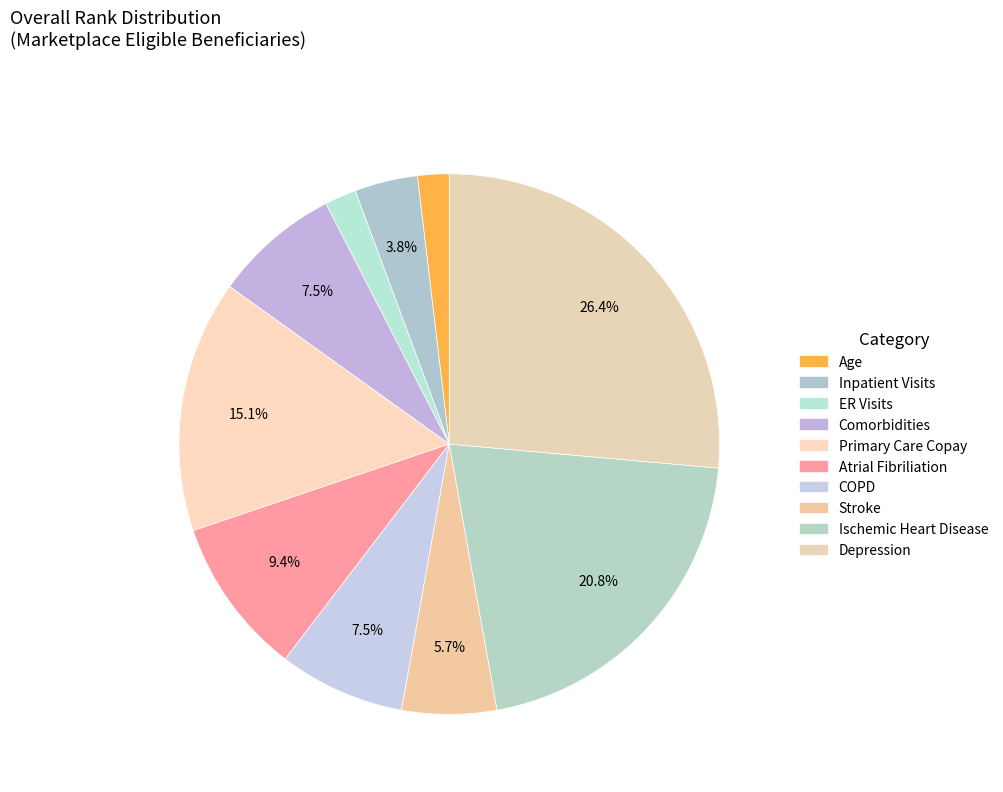

How many slices are in this pie chart?

10